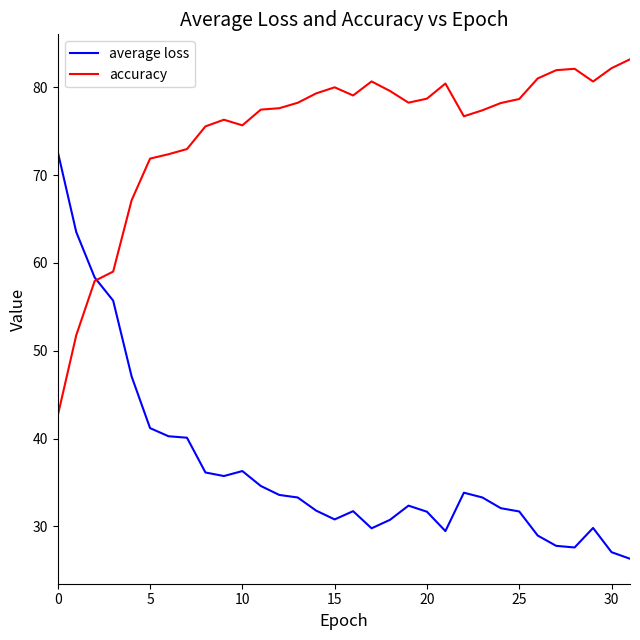

List the series in order of their overall mean, highest first.

accuracy, average loss